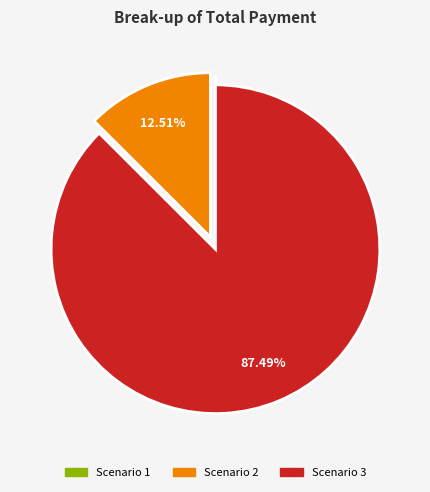

To the nearest percent, what is the average slice percentage?

33%